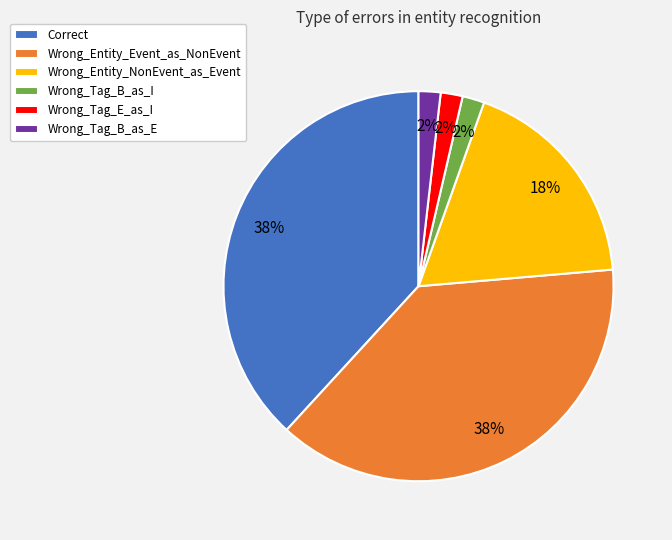

Approximately how many times larger is the value at Correct compared to Wrong_Entity_NonEvent_as_Event?

2.1